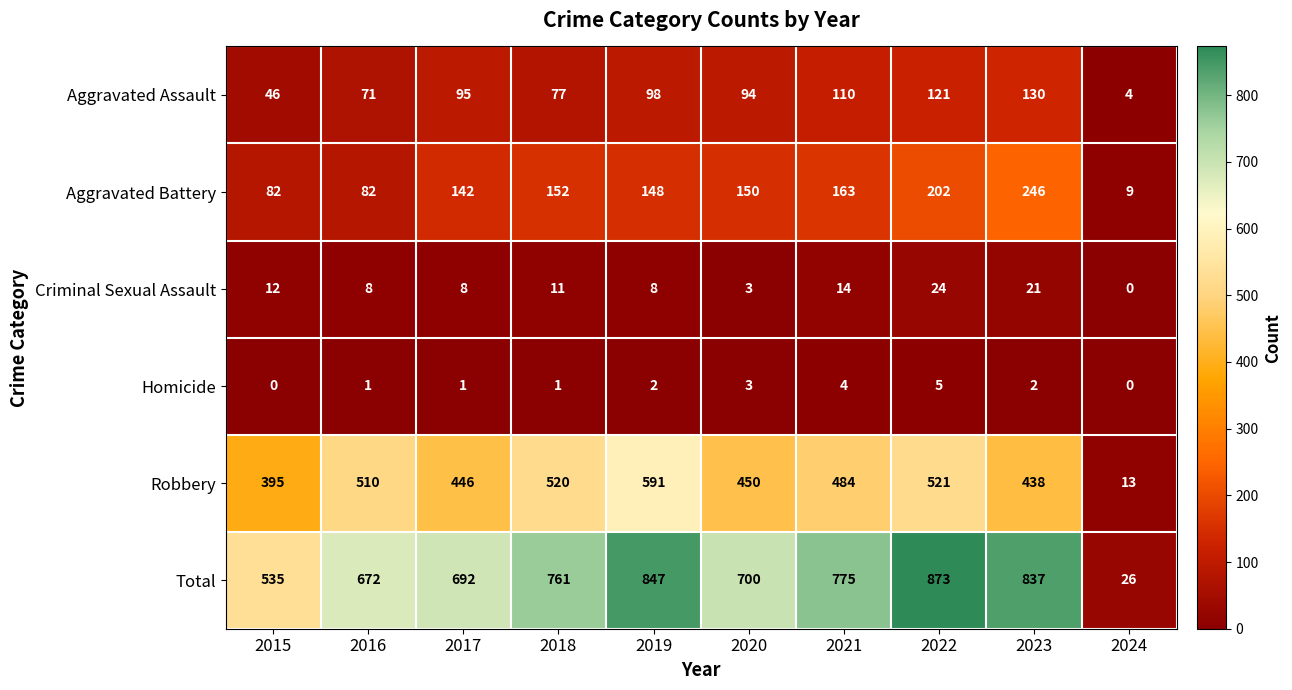

What is the difference between the Robbery values at 2023 and 2017?

8